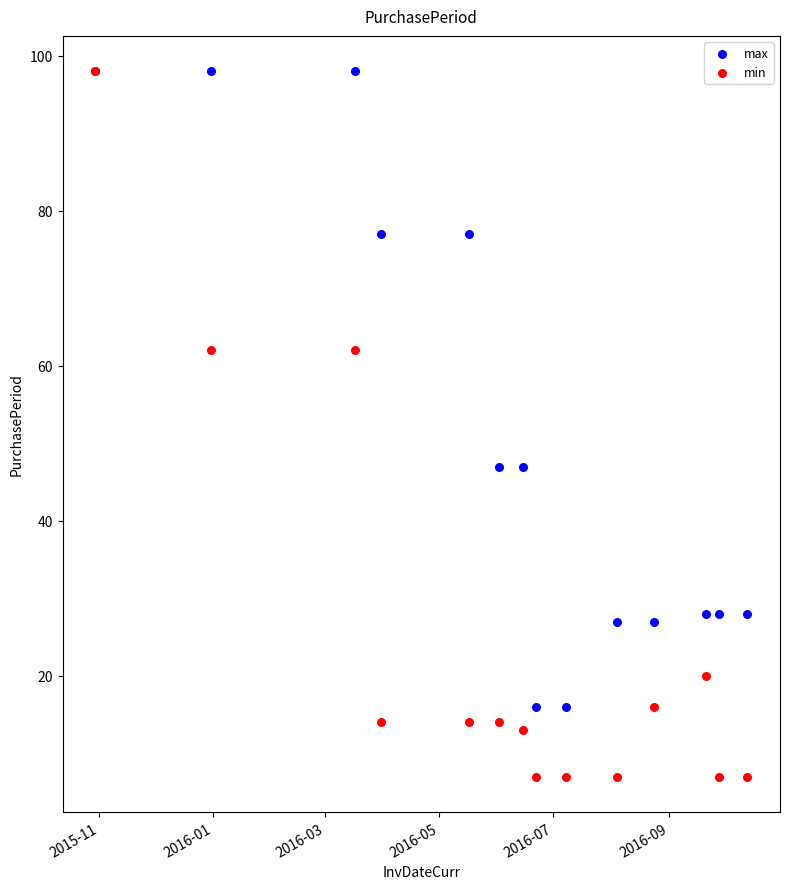

Which series reaches the maximum Y coordinate?

max